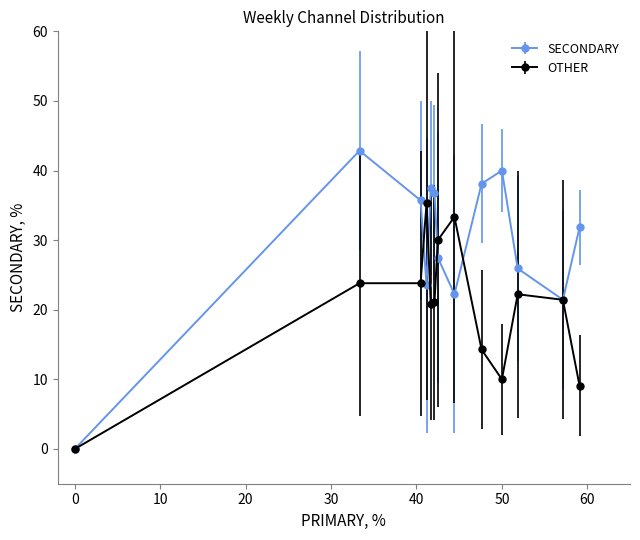

Which series has the largest total across all categories?

SECONDARY